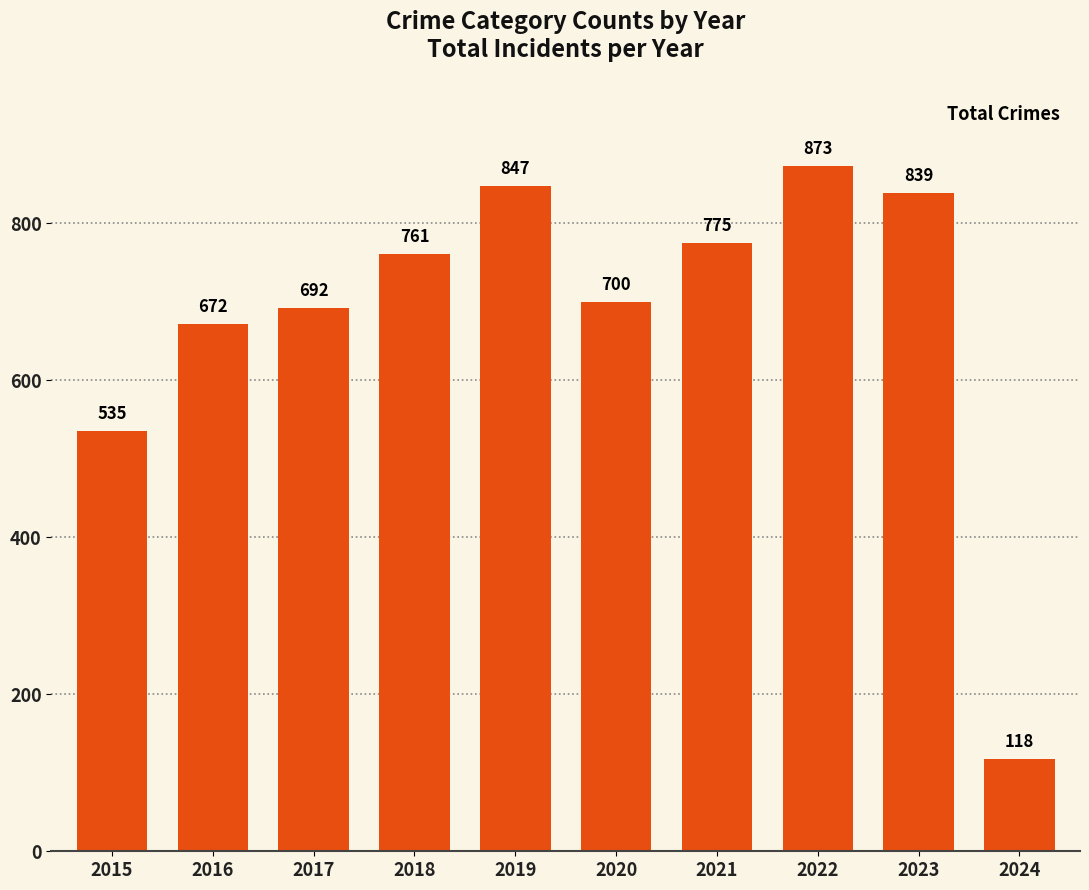

Which label corresponds to the smallest value in the chart?

2024